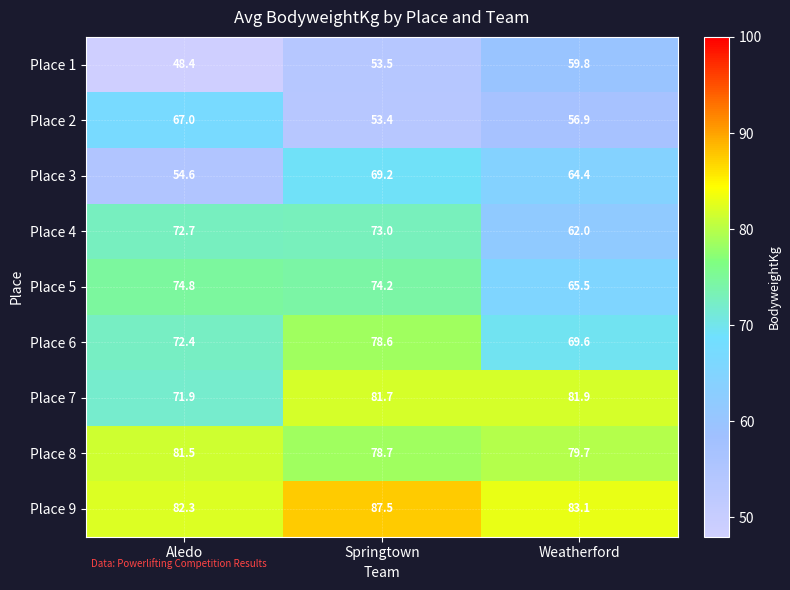

True or false: Place 9 has a value of 125.4 at Springtown.

False